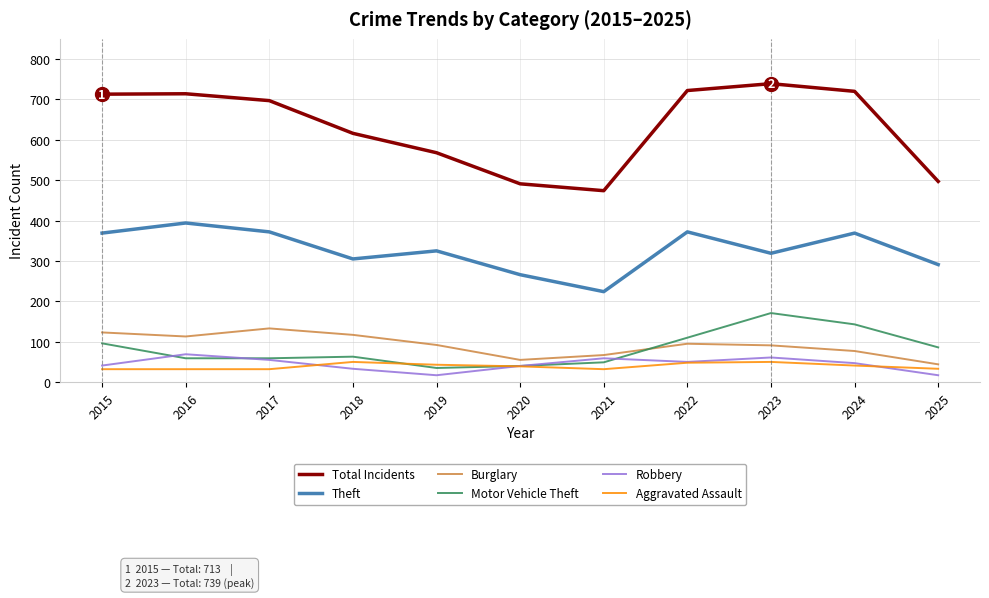

List the series in order of their peak value, highest first.

Total Incidents, Theft, Motor Vehicle Theft, Burglary, Robbery, Aggravated Assault